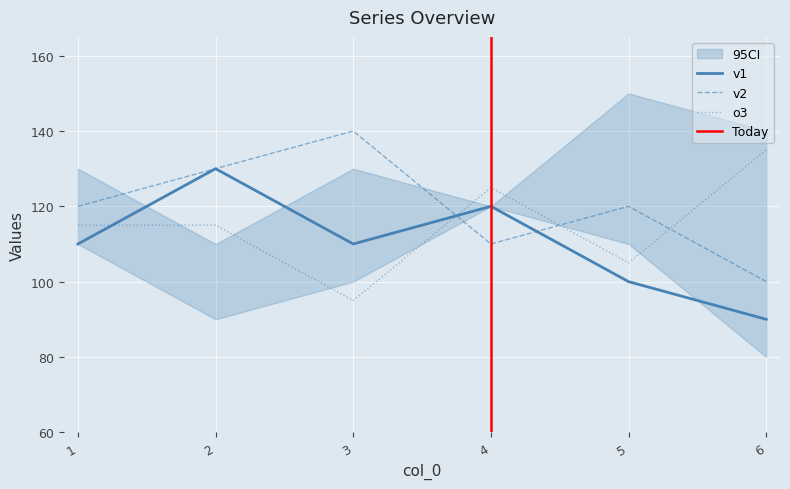

The value of o3 at 2 is 161. True or false?

False